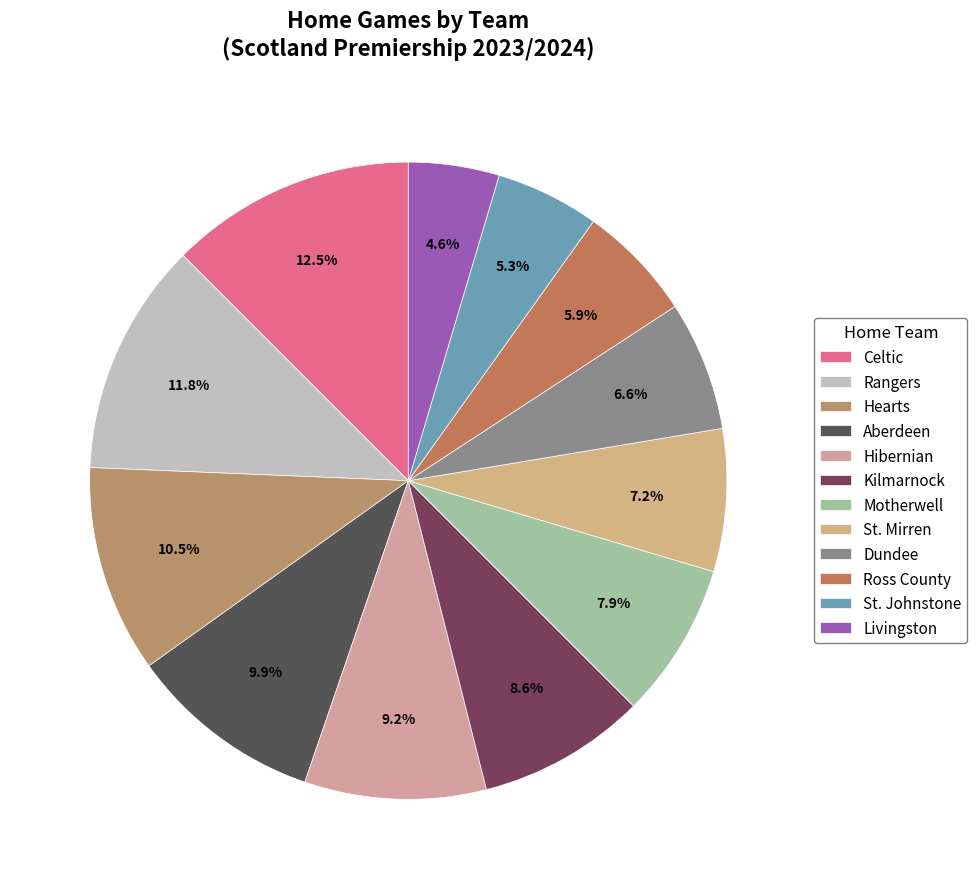

How many segments does this pie chart have?

12